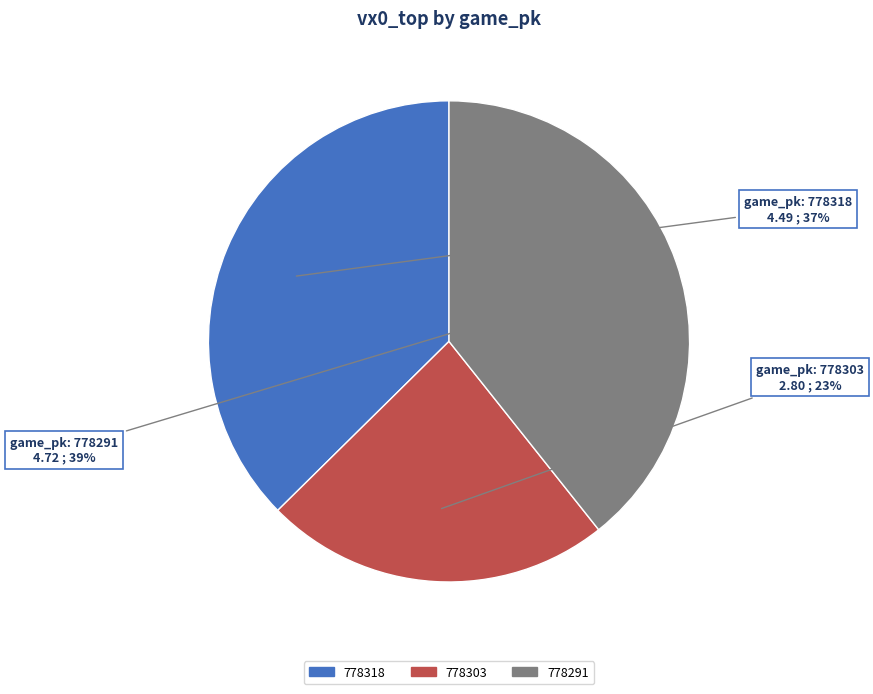

Approximately how many times larger is the value at 778318 compared to 778303?

1.6